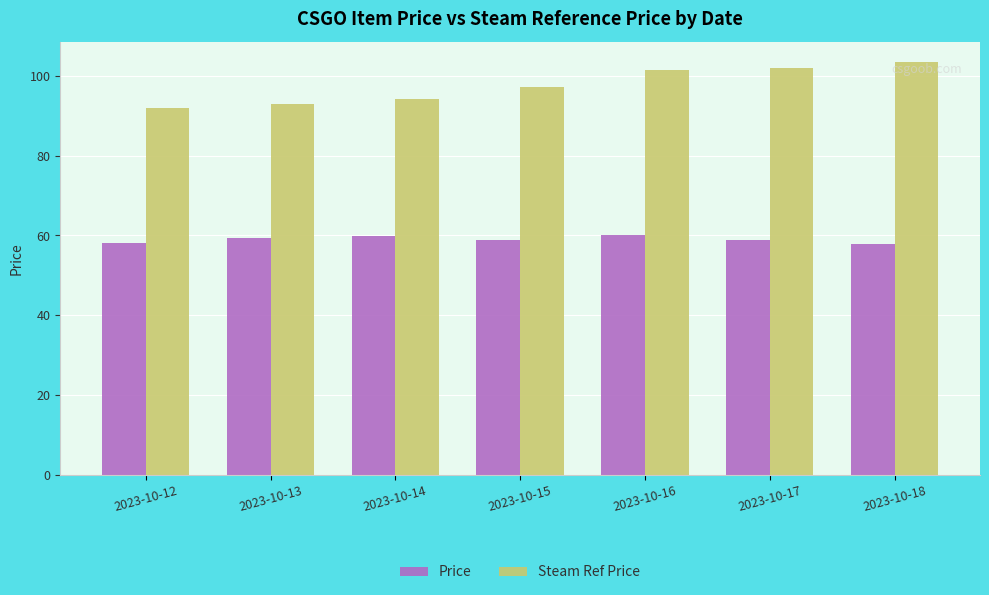

What is the value of the Steam Ref Price bar at the 6th from the left?

101.9